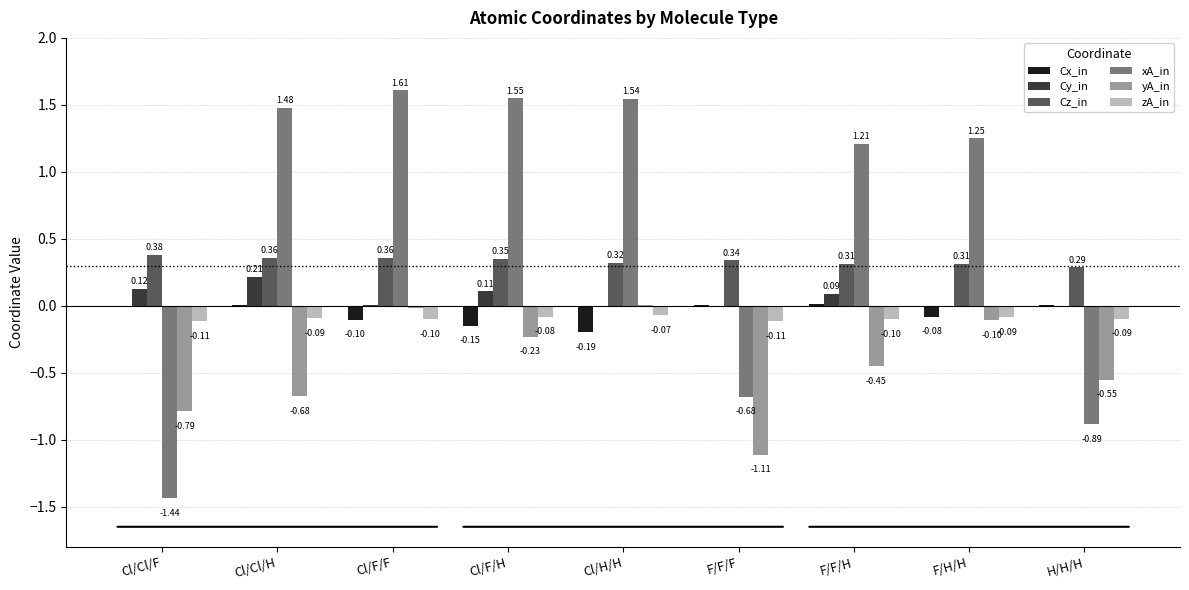

What is the sum of the Cx_in values at Cl/F/H and Cl/H/H?

-0.3